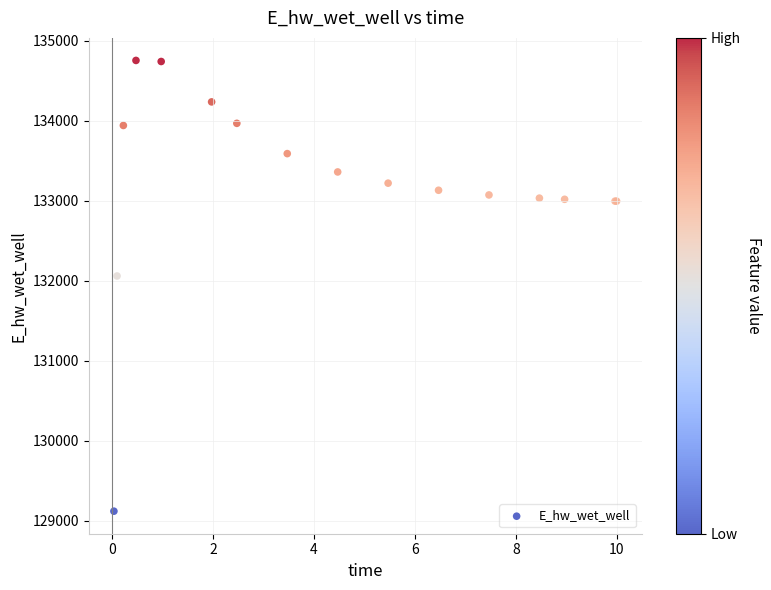

What Y value in the scatter plot is closest to 131935?

132058.0